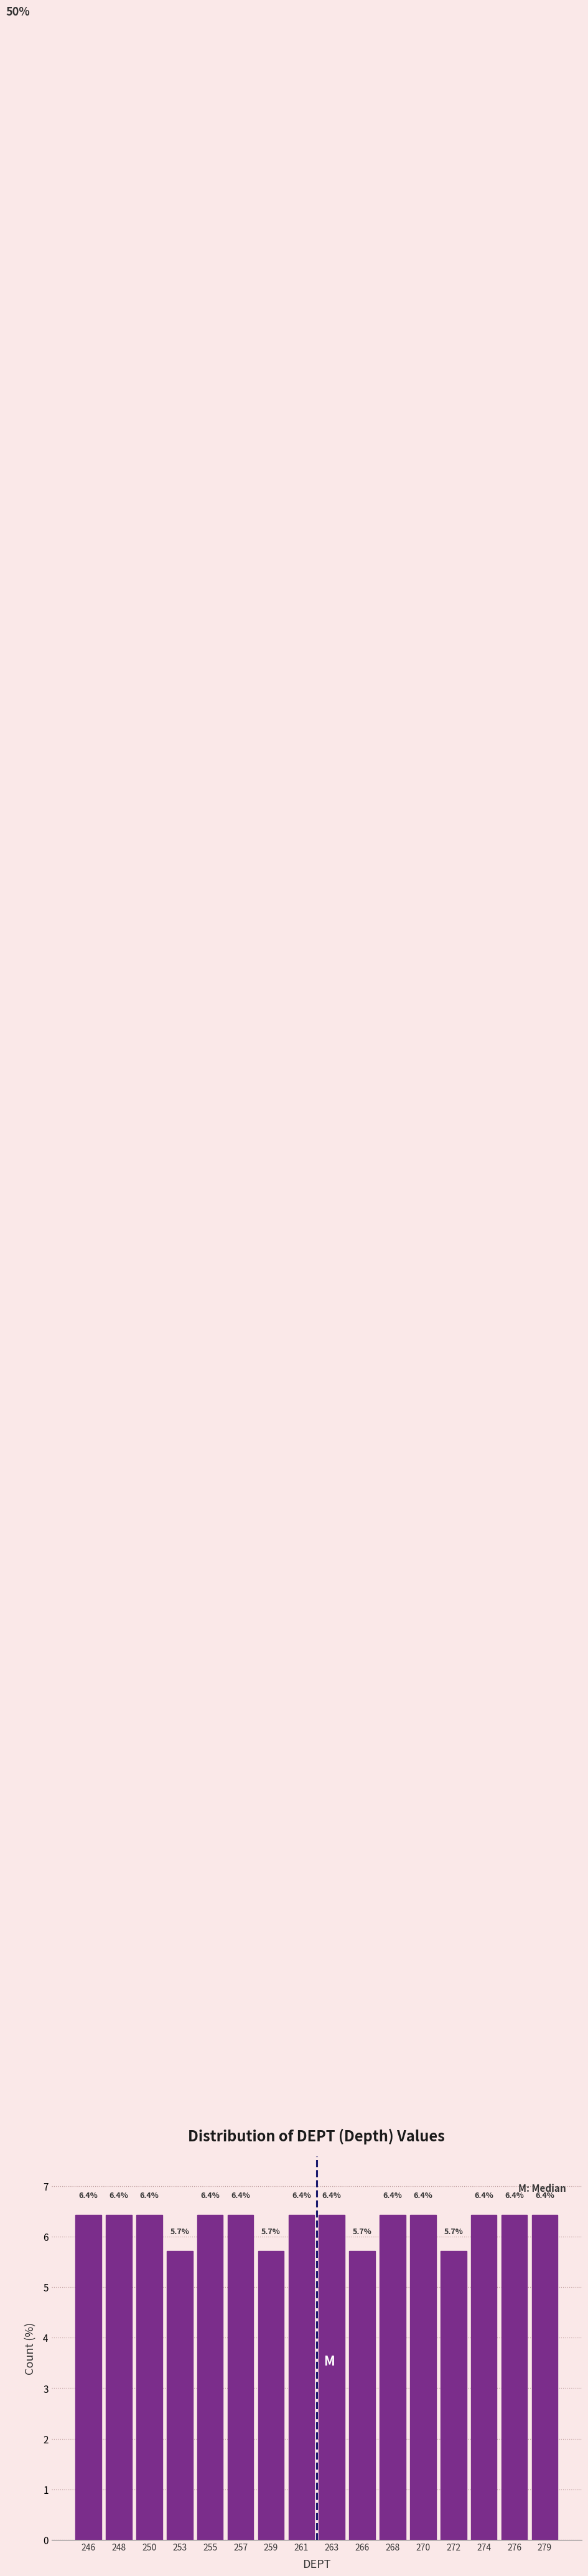

Reading left to right, transcribe all the data shown in this chart.

246=6.4	248=6.4	250=6.4	253=5.7	255=6.4	257=6.4	259=5.7	261=6.4	263=6.4	266=5.7	268=6.4	270=6.4	272=5.7	274=6.4	276=6.4	279=6.4